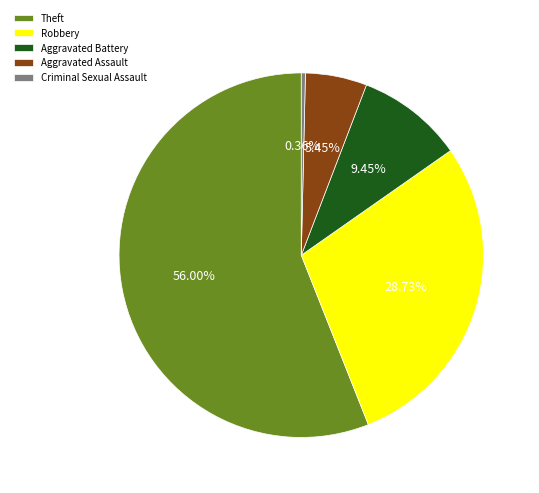

Does any single category account for the majority?

Yes